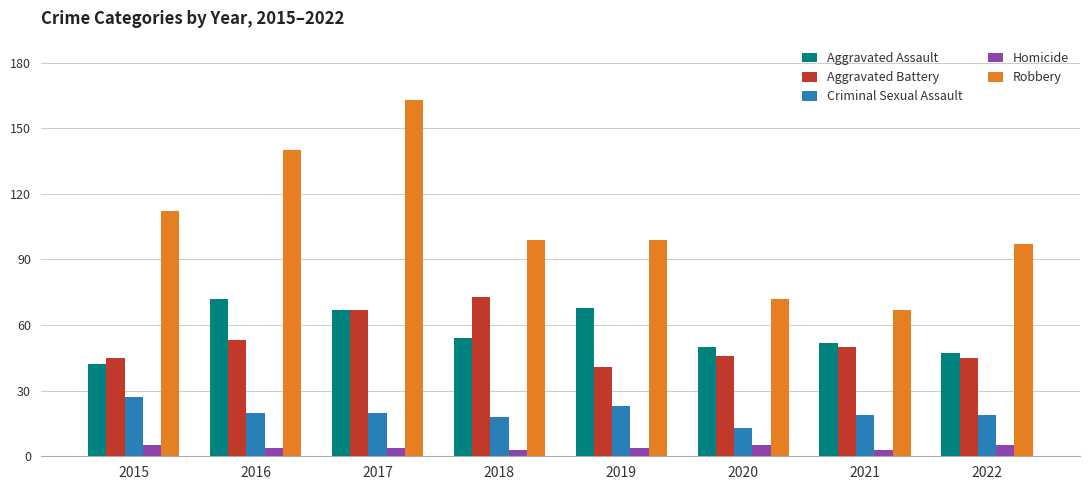

What is the sum of the Homicide values at 2015 and 2022?

10